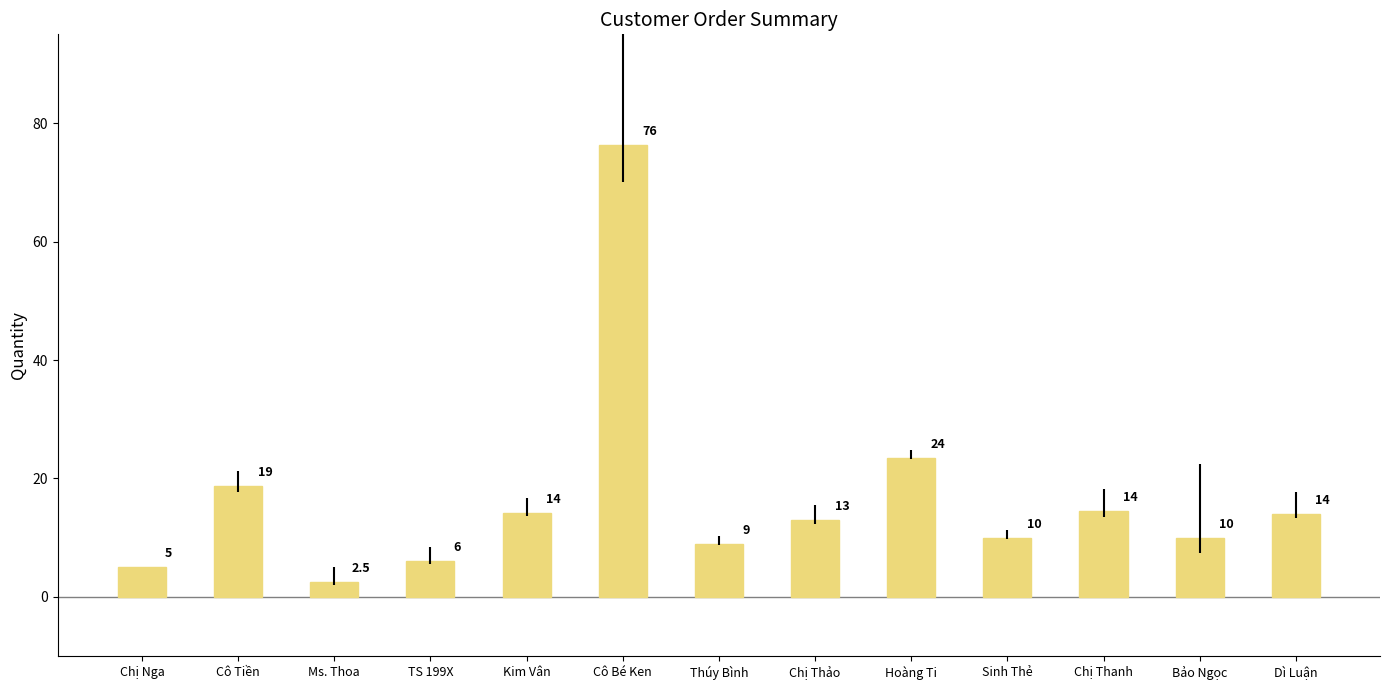

What is the label of the 8th bar from the right?

Cô Bé Ken